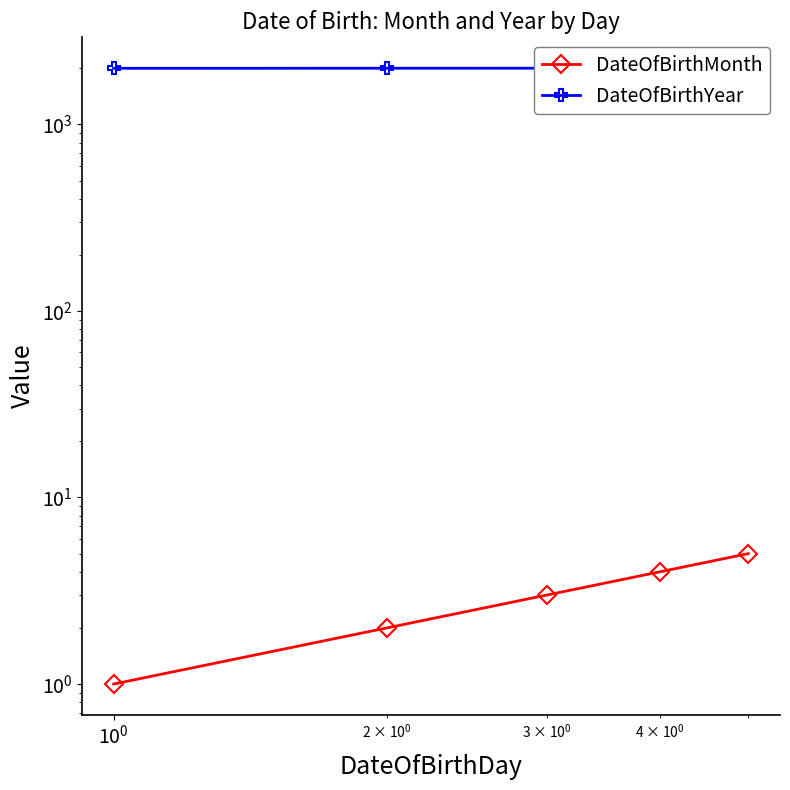

Is this an area chart (filled region under the line)?

No